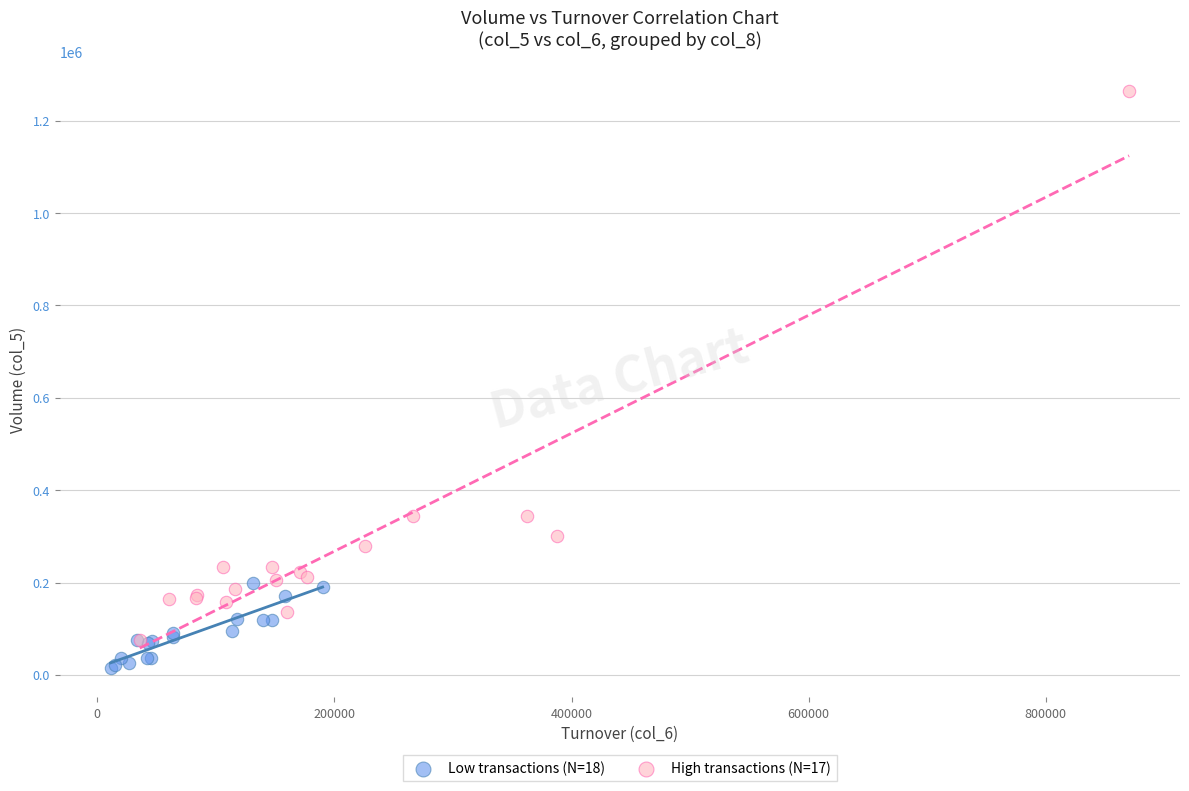

Which series contains the lowest Y value?

Low transactions (N=18)